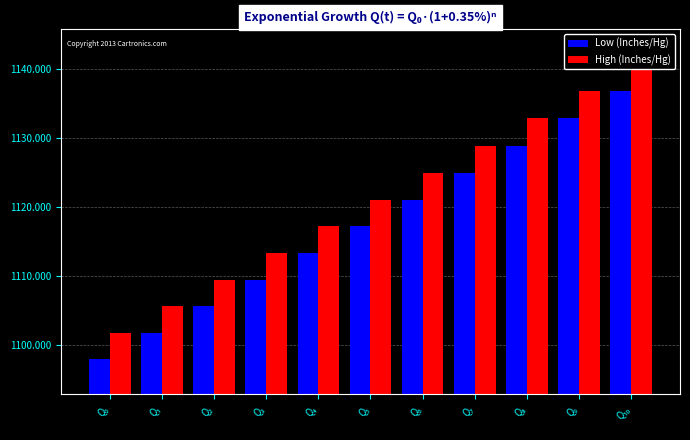

What is the sum of all High (Inches/Hg) values?

12333.1